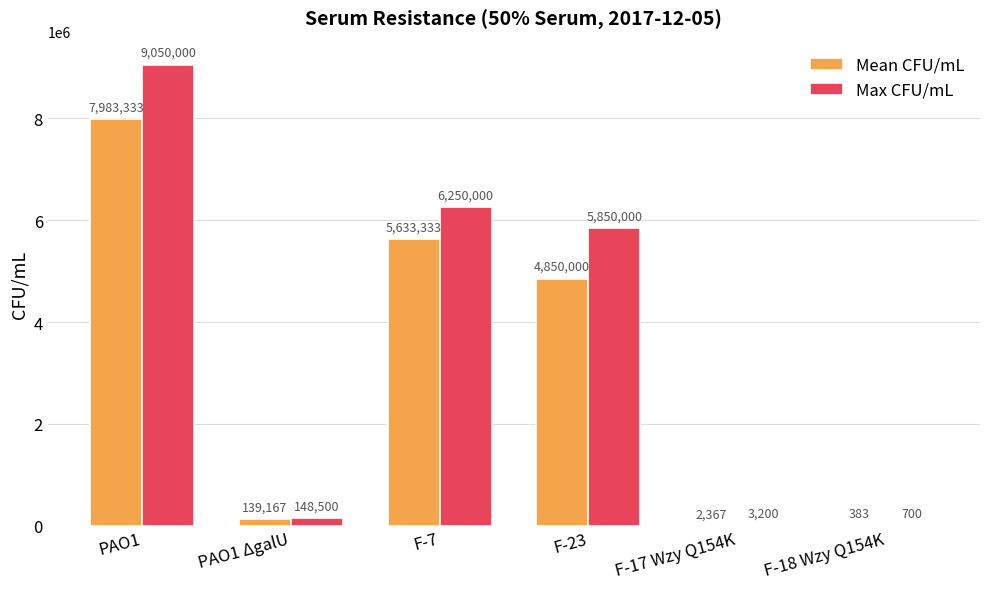

Between F-7 and F-18 Wzy Q154K, which series saw the biggest shift?

Max CFU/mL